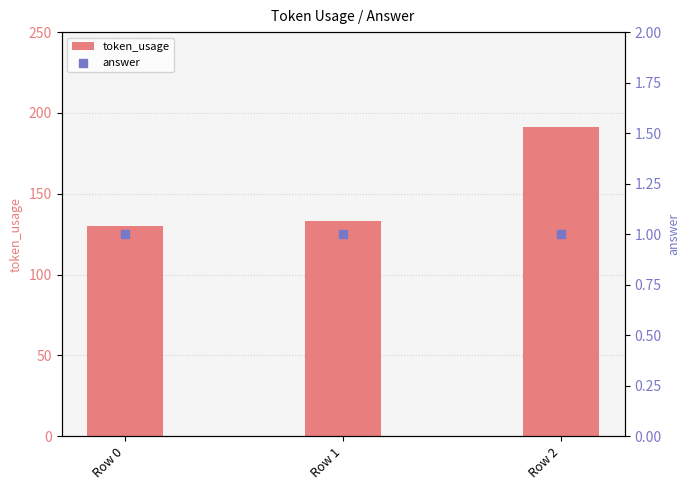

At which category is the sum across all series the highest?

Row 2